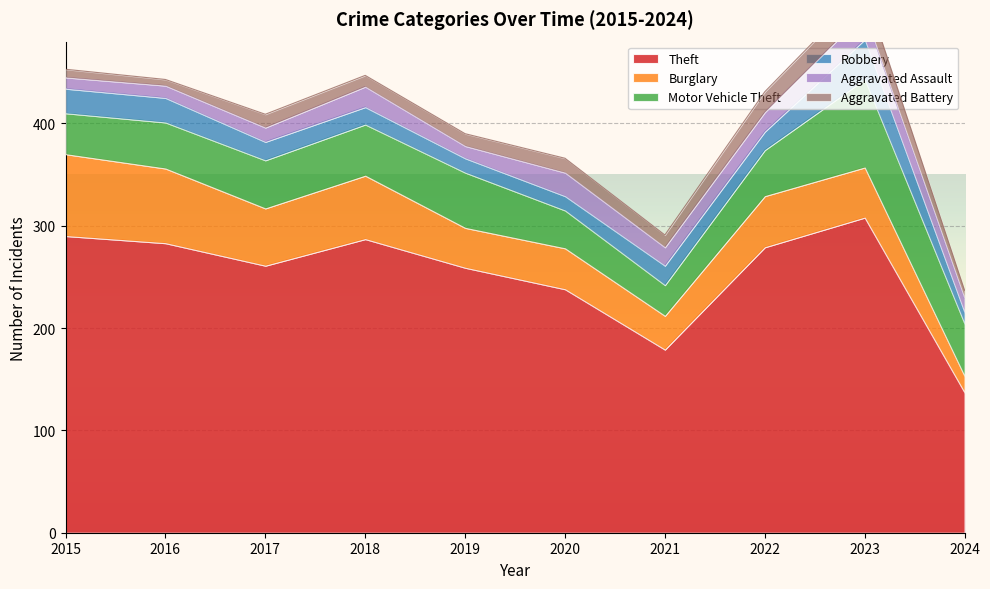

How many data points in Aggravated Assault are above 18?

4